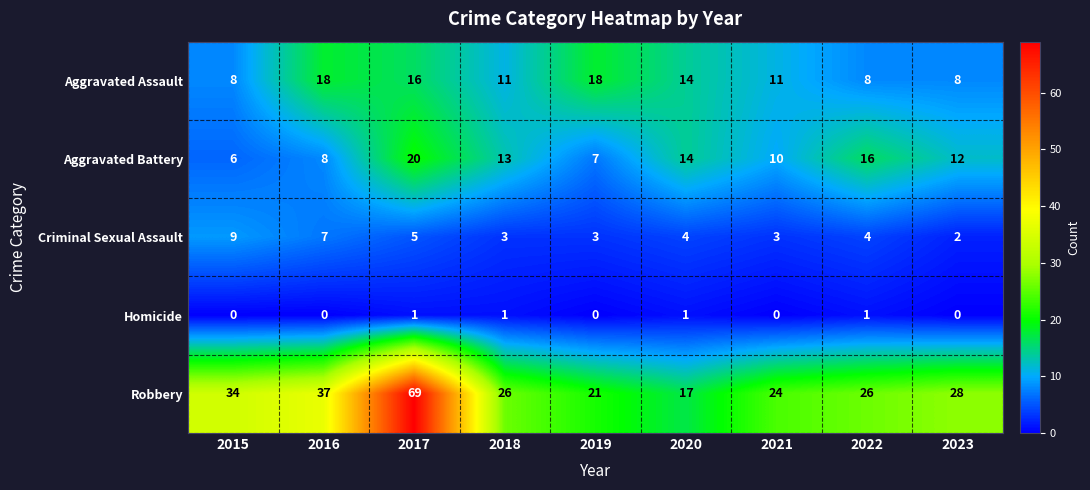

Between 2018 and 2021, which series saw the biggest shift?

Aggravated Battery